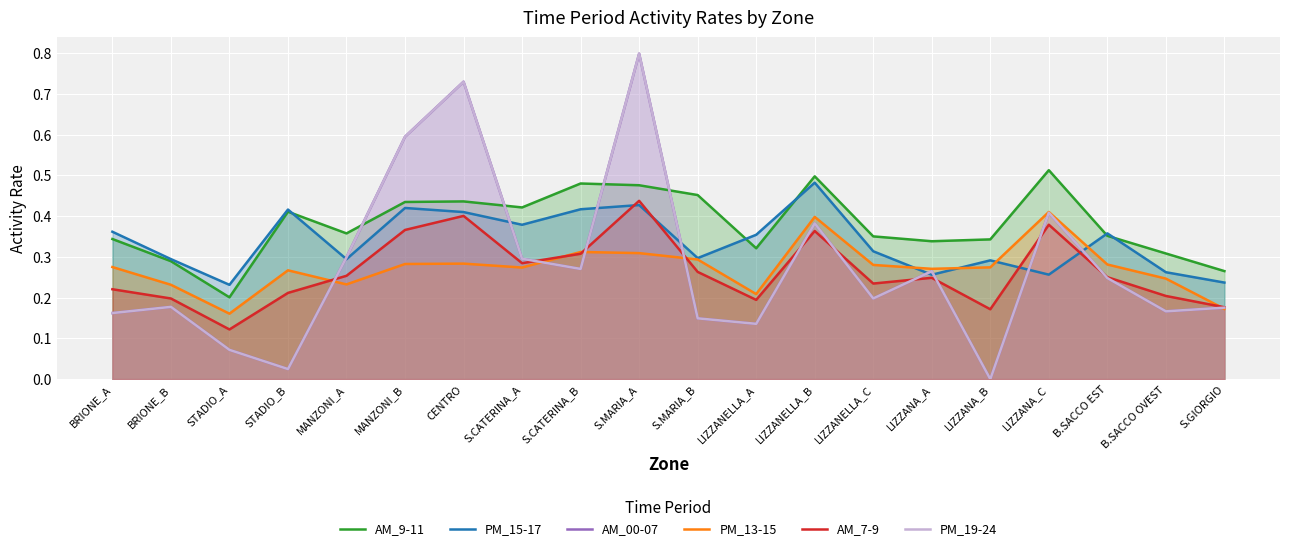

Is it true that PM_19-24 equals 0.2 at S.GIORGIO?

True